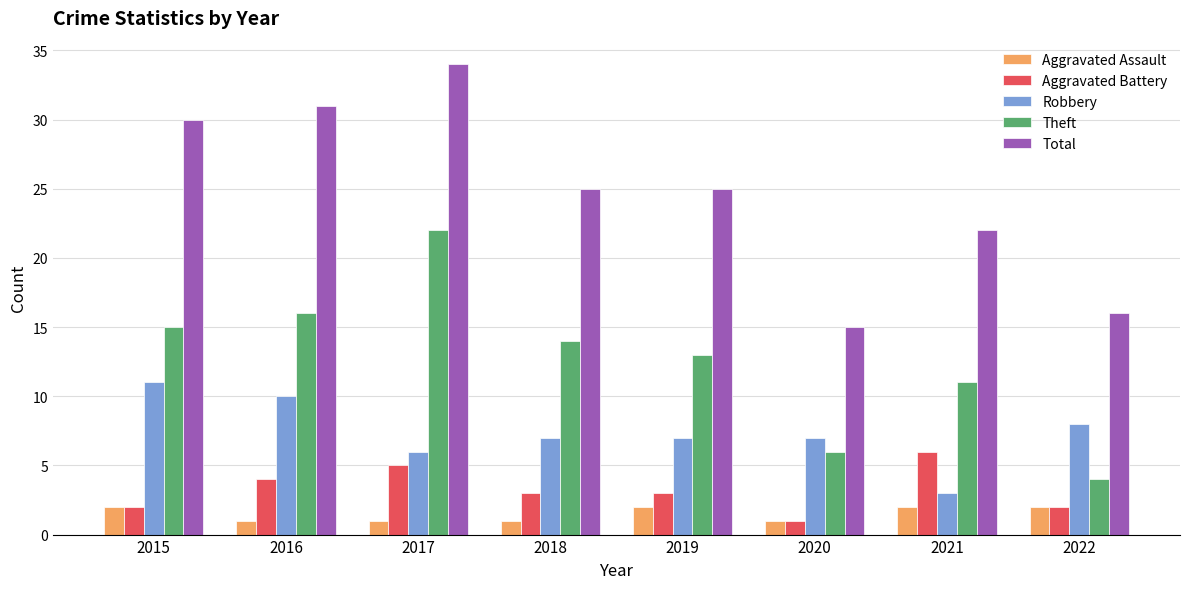

What is the approximate value of Aggravated Battery at 2021?

6